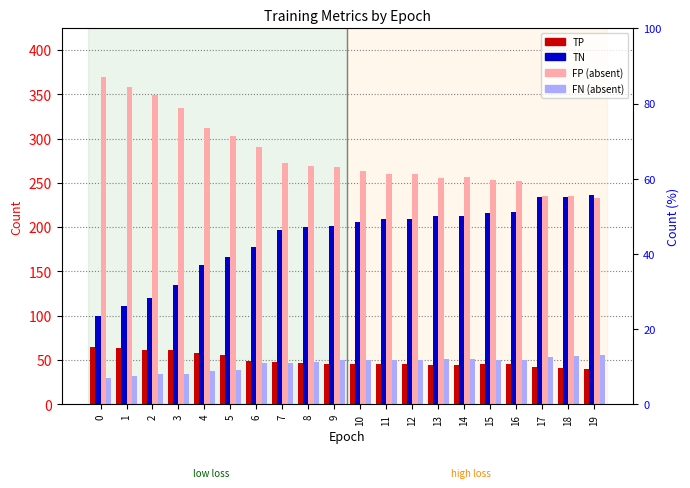

What is the difference between the maximum and minimum values in the TP series?

25